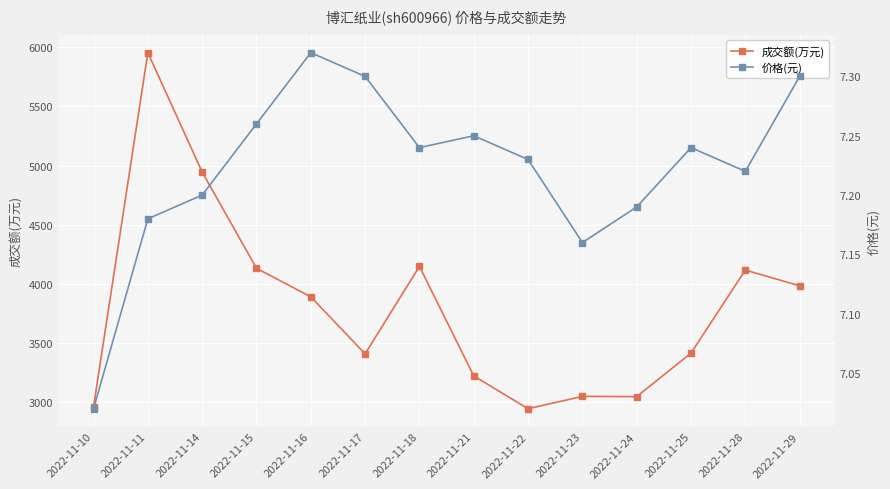

What are all the series names shown in the legend?

成交额(万元), 价格(元)